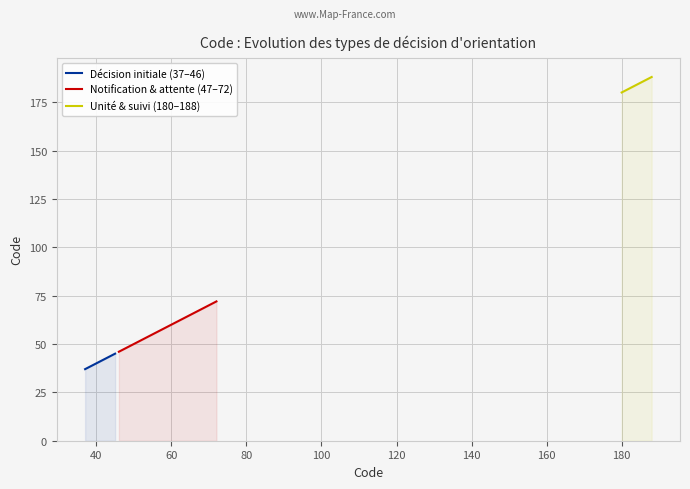

Where is the data nearest to the value 112?

72